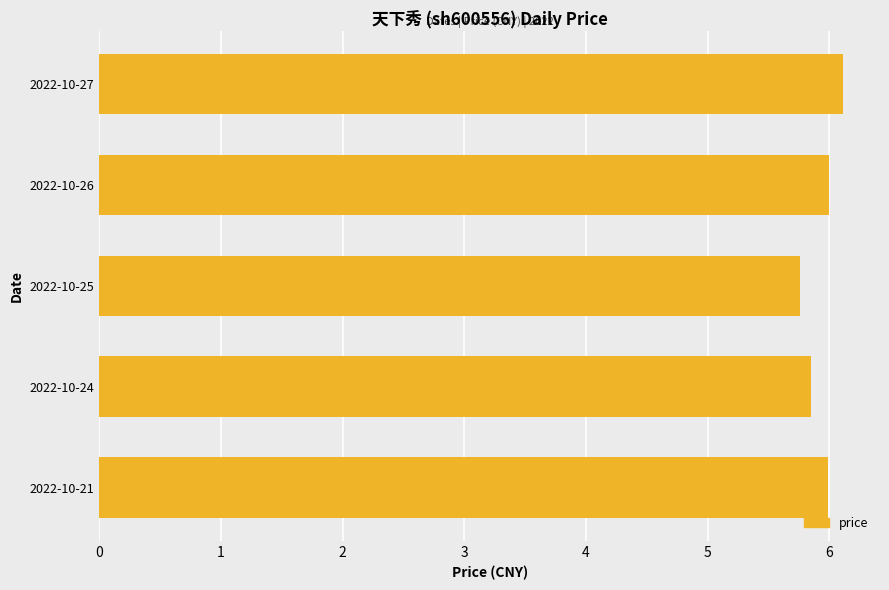

What is the value of the 2nd bar from the top?

6.0